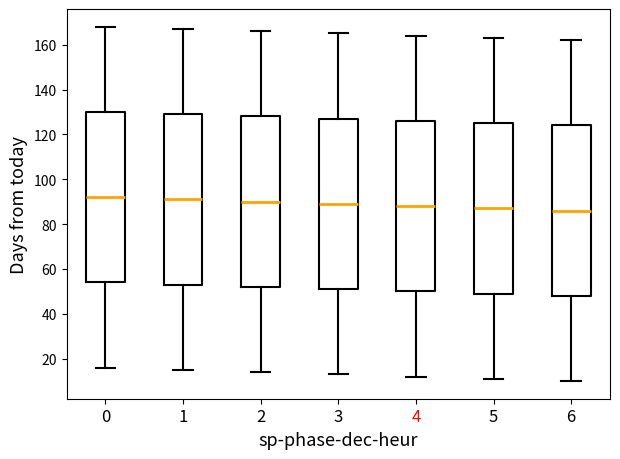

Where is the upper edge of the box at x = 5 on the y-axis? The values are not printed on the chart, so give them approximately, as read against the axis.

126